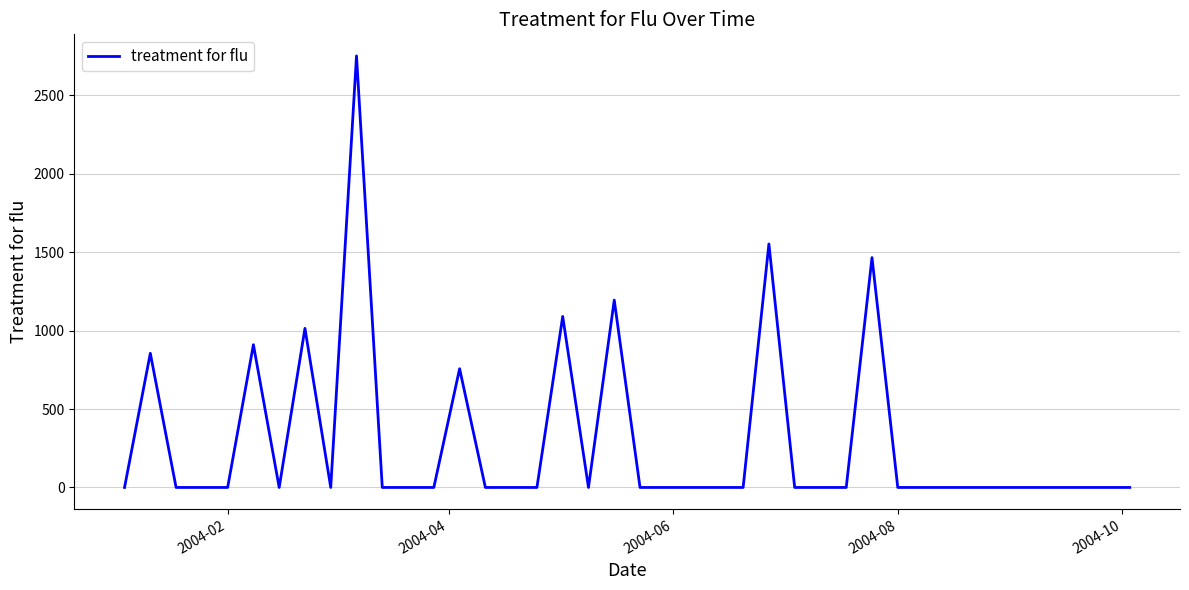

What is the greatest value displayed?

2752.2